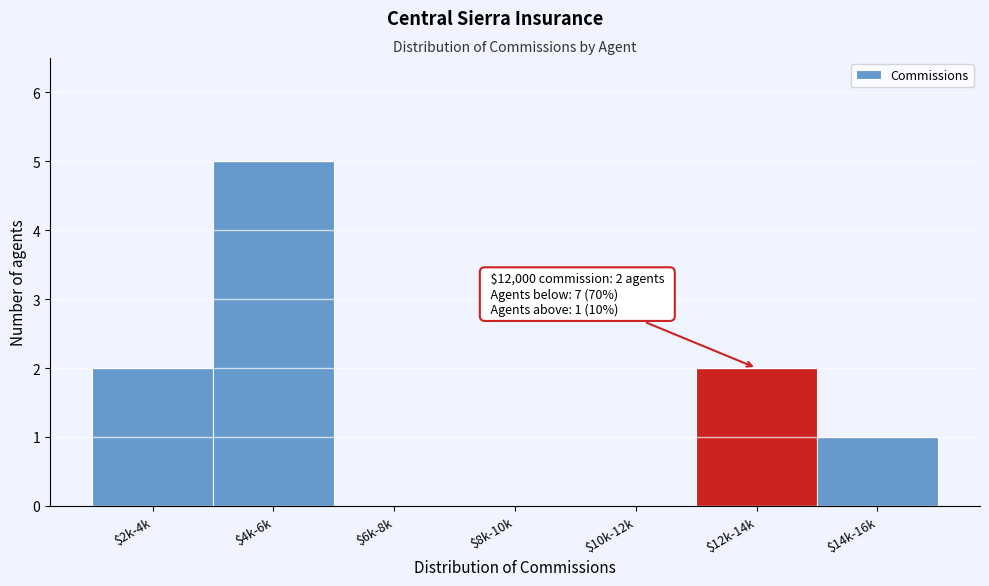

Which category has the highest value across all series?

$4k-6k